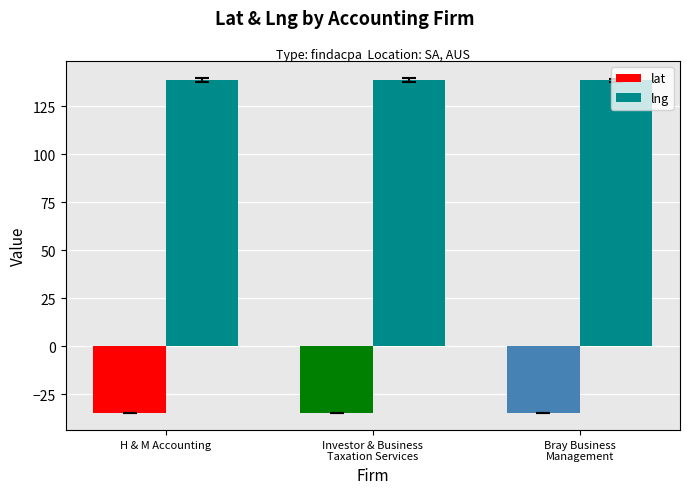

True or false: lng has a value of 138.6 at Bray Business
Management.

True